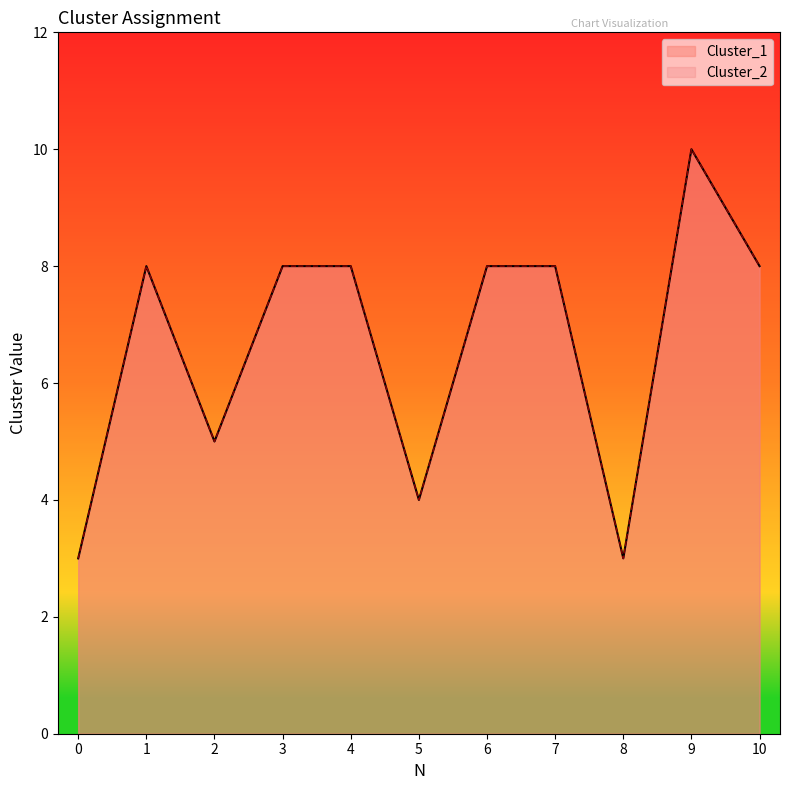

What is the maximum value shown in the chart?

10